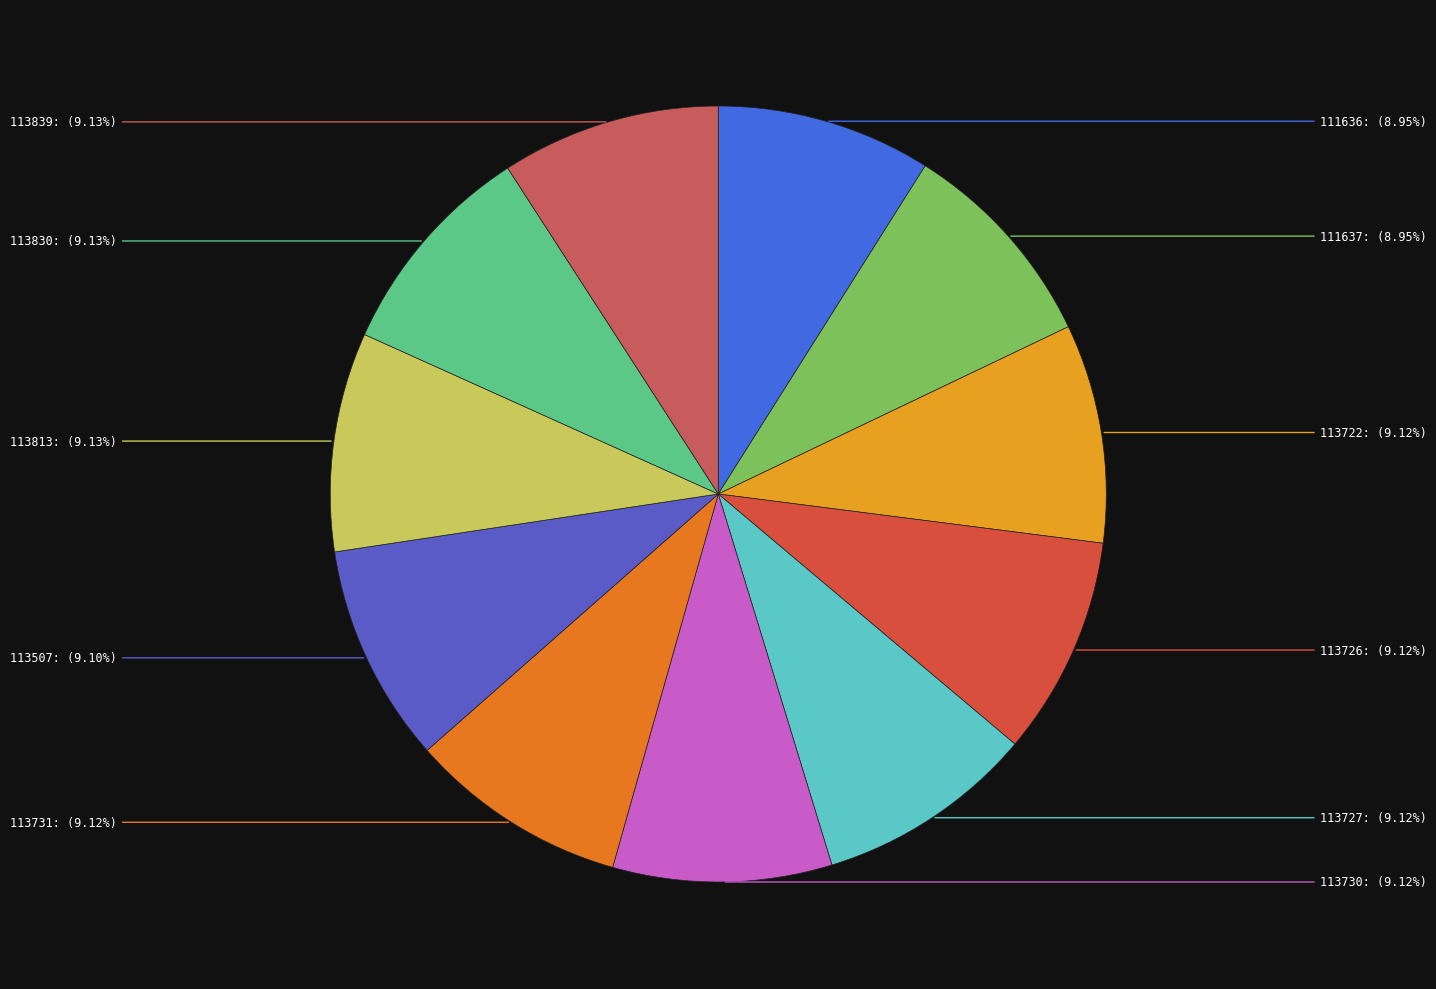

How many slices are in this pie chart?

11